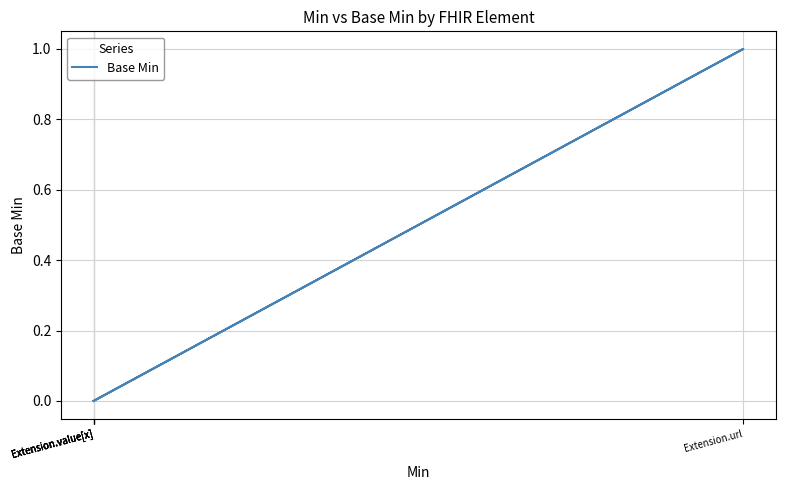

What is the difference between the values at Extension.url and Extension.value[x]?

1